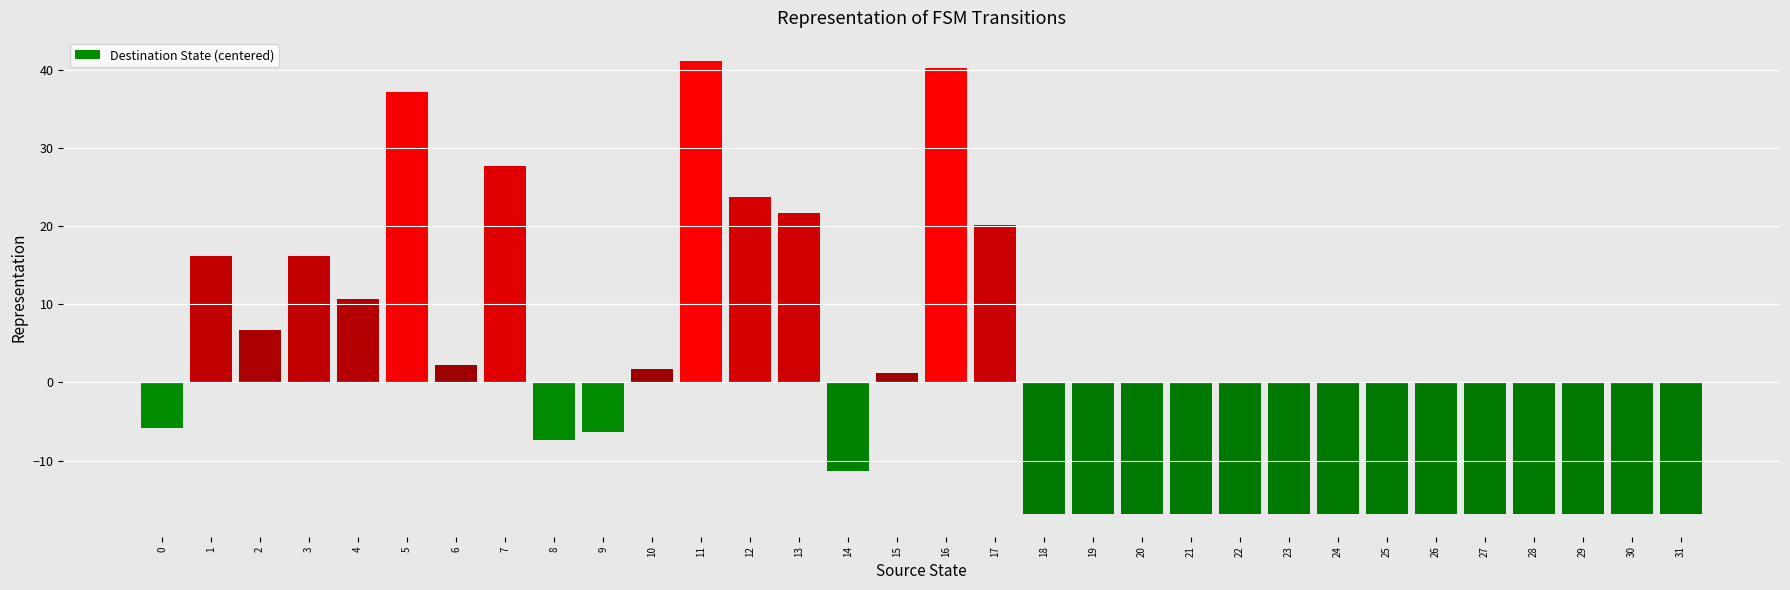

What is the value of the 18th bar from the left?

20.2